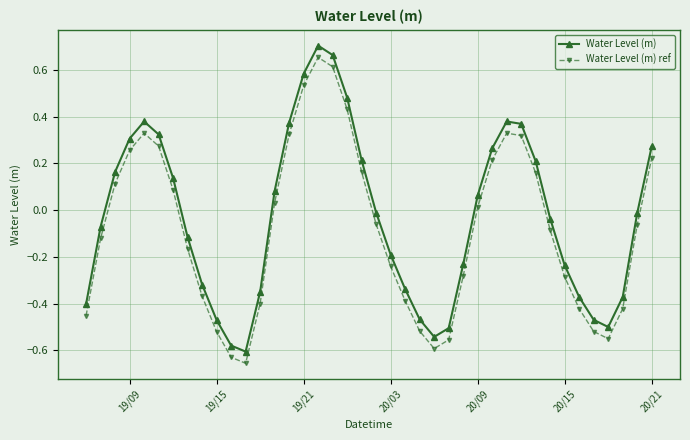

True or false: Water Level (m) ref has more than 2 points higher than both neighbors.

True